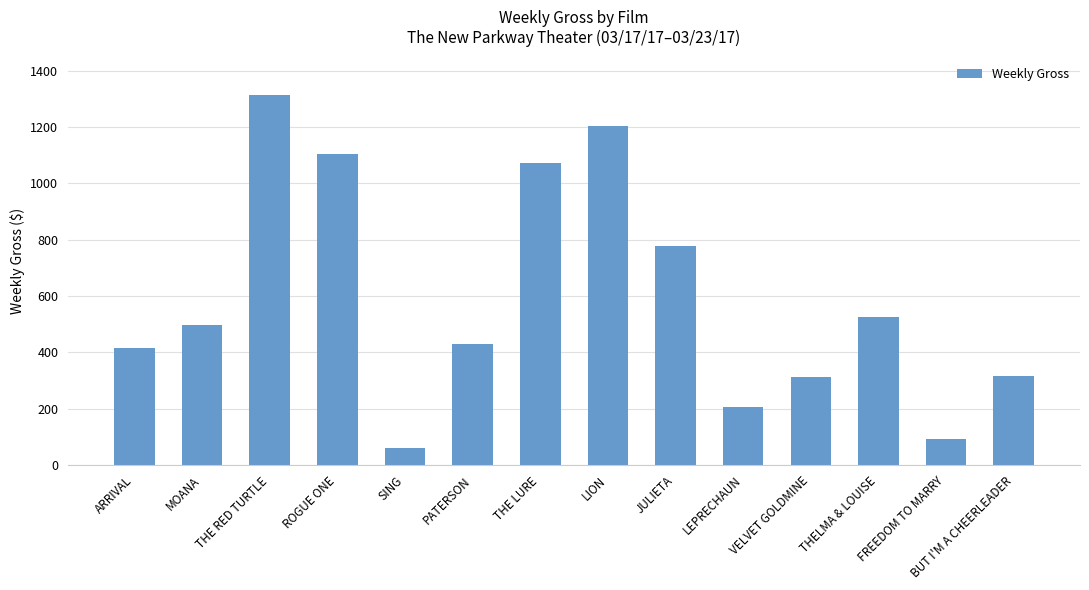

What is the change in value from ROGUE ONE to BUT I'M A CHEERLEADER?

-790